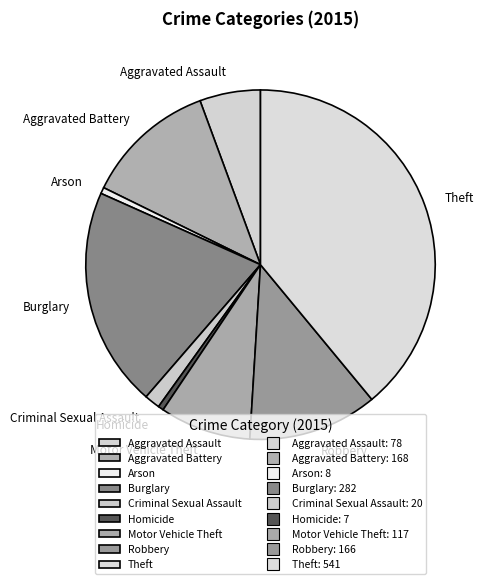

Which category has the biggest portion of the pie?

Theft